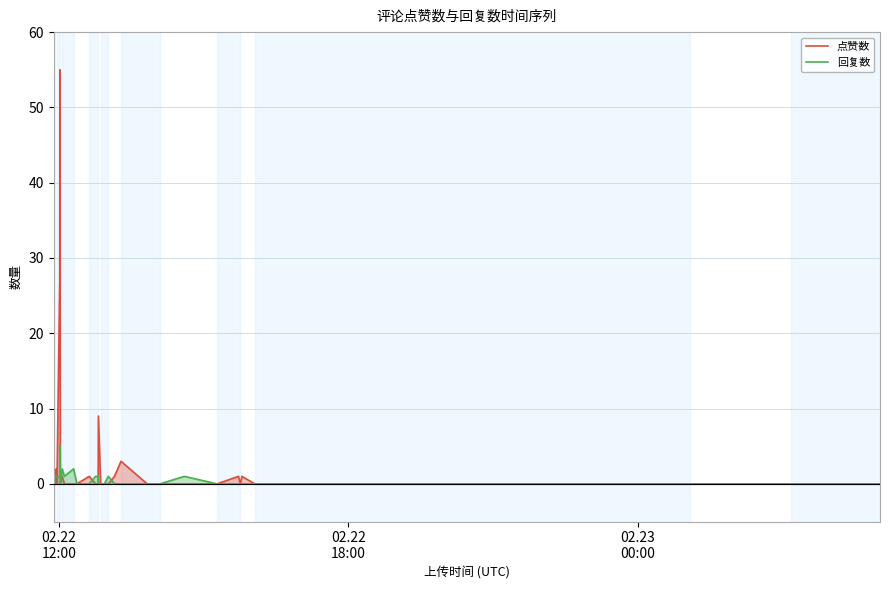

Which series has the largest range (max minus min)?

点赞数